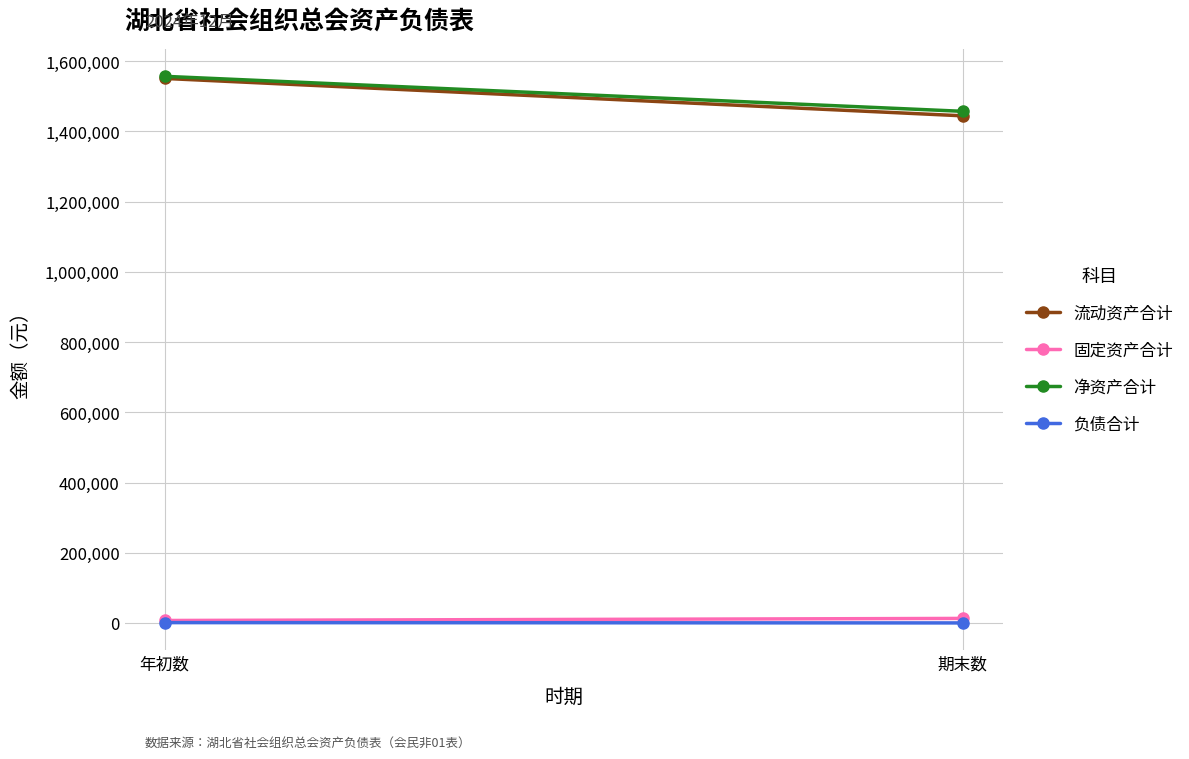

Is the value of 固定资产合计 at 年初数 greater than the value of 流动资产合计 at 期末数?

No